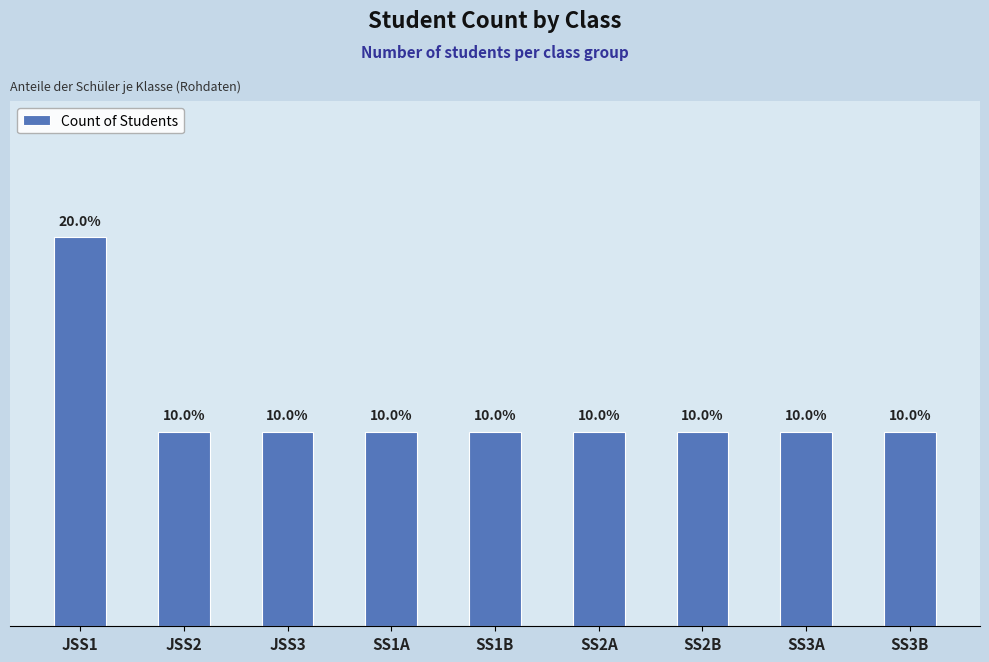

Does the chart contain any negative values?

No